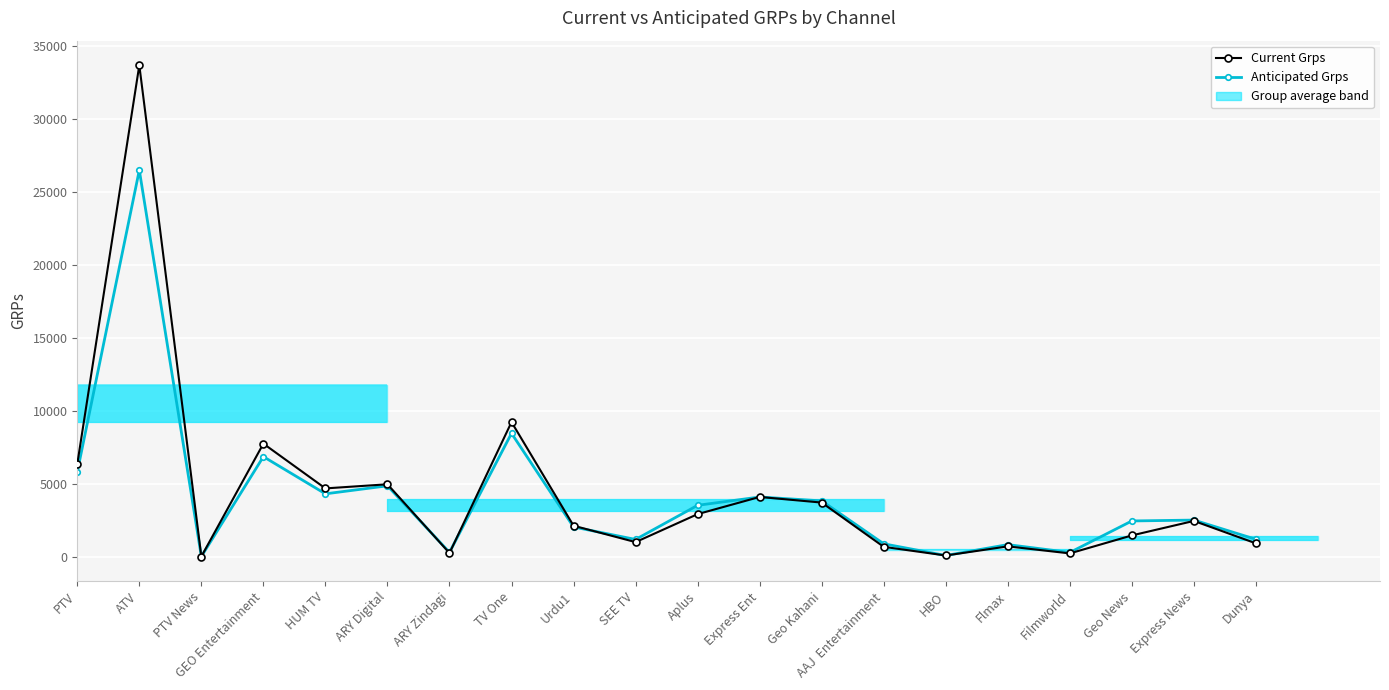

What is the value of the Anticipated Grps bar at the 19th from the left?

2500.0